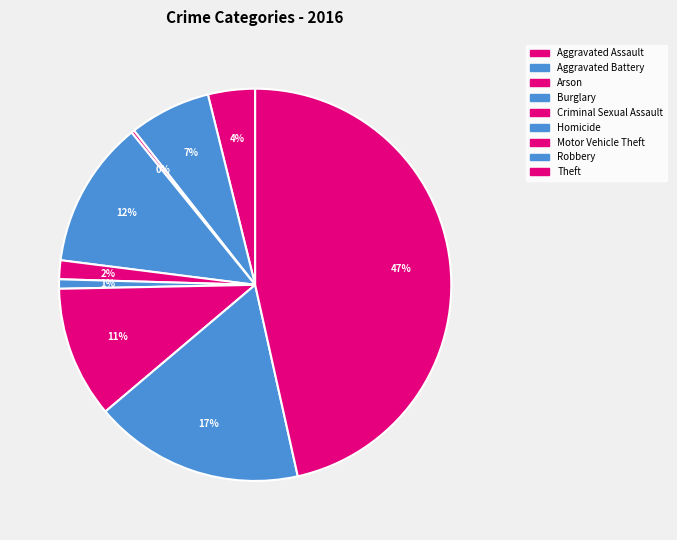

Which category has the smallest portion of the pie?

Arson